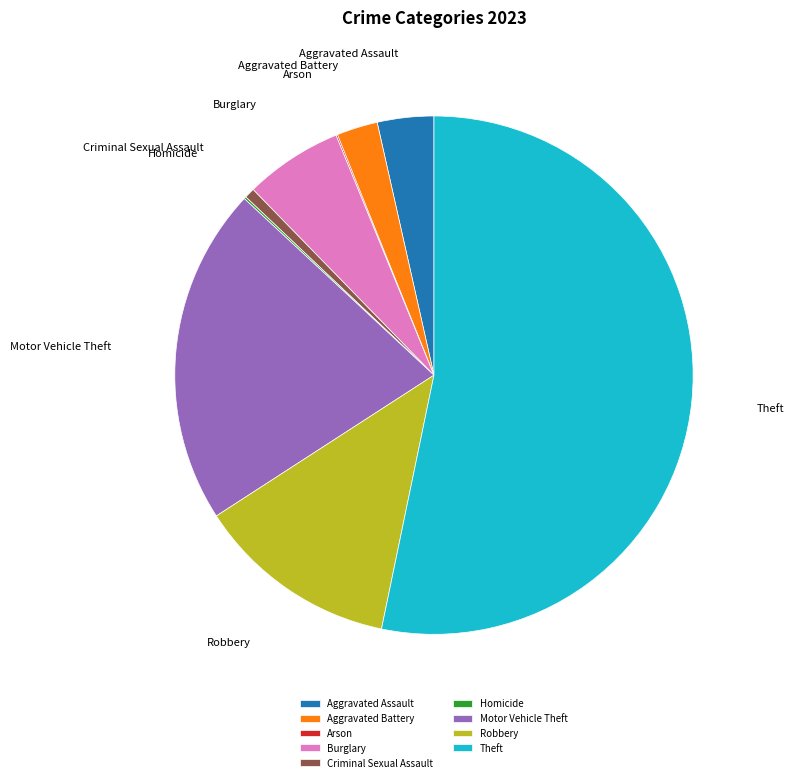

Do Motor Vehicle Theft and Criminal Sexual Assault together represent more than half of the pie?

No